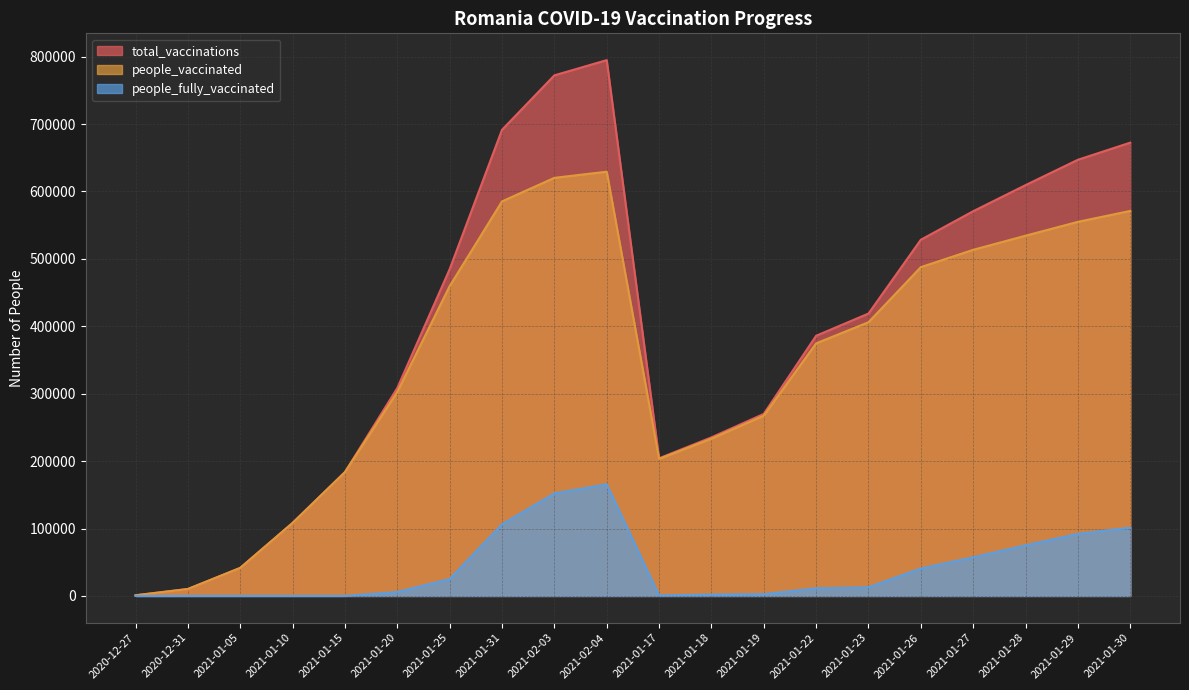

True or false: people_fully_vaccinated has a value of 103035 at 2021-01-27.

False